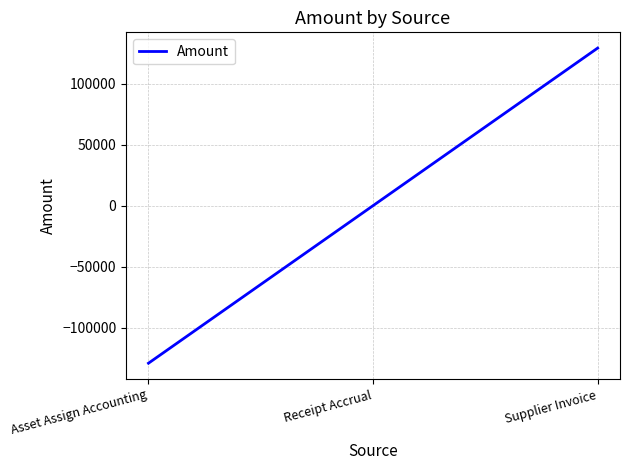

What is the smallest value displayed?

-129054.5